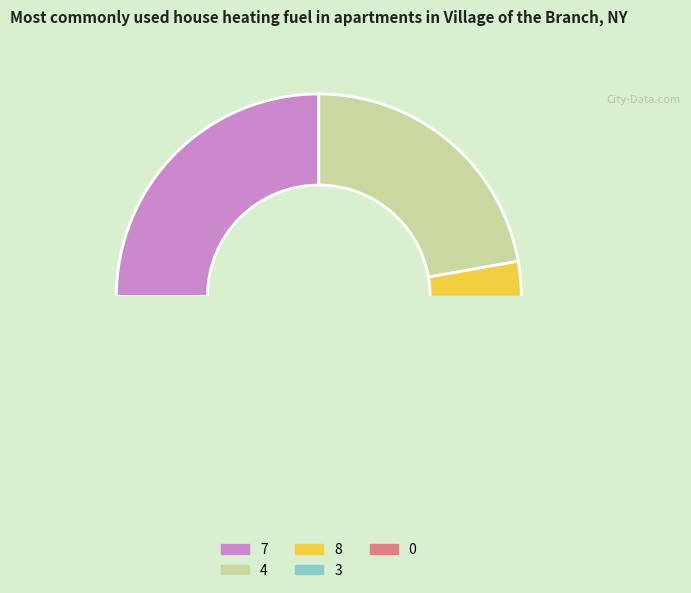

Is it true that 0 is 39% of the pie?

False